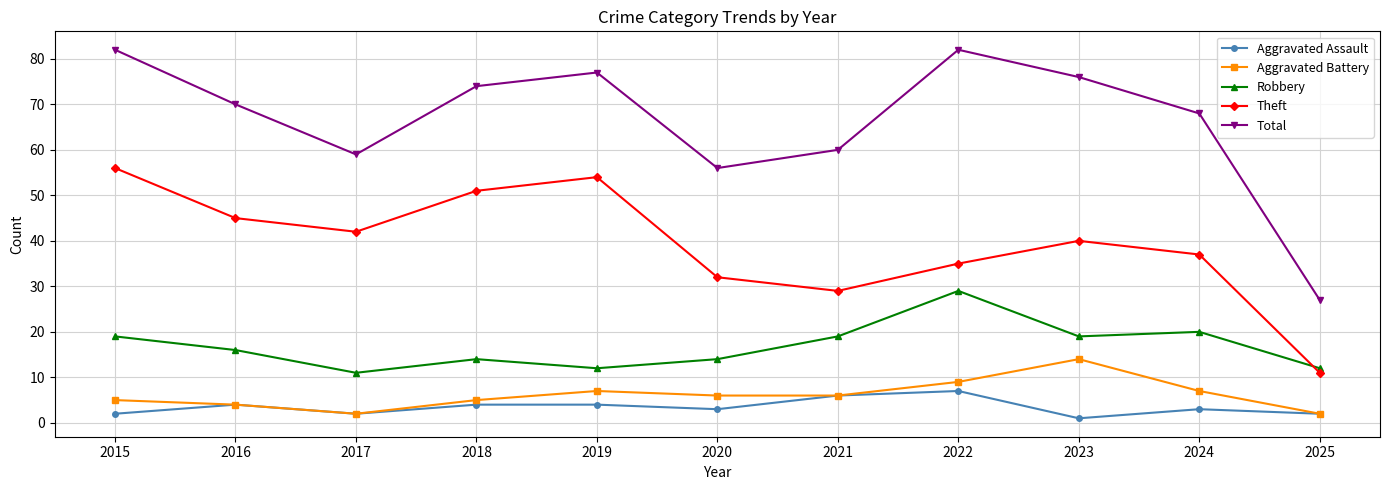

Reading right to left, transcribe all the data shown in this chart.

Aggravated Assault: 2	3	1	7	6	3	4	4	2	4	2
Aggravated Battery: 2	7	14	9	6	6	7	5	2	4	5
Robbery: 12	20	19	29	19	14	12	14	11	16	19
Theft: 11	37	40	35	29	32	54	51	42	45	56
Total: 27	68	76	82	60	56	77	74	59	70	82